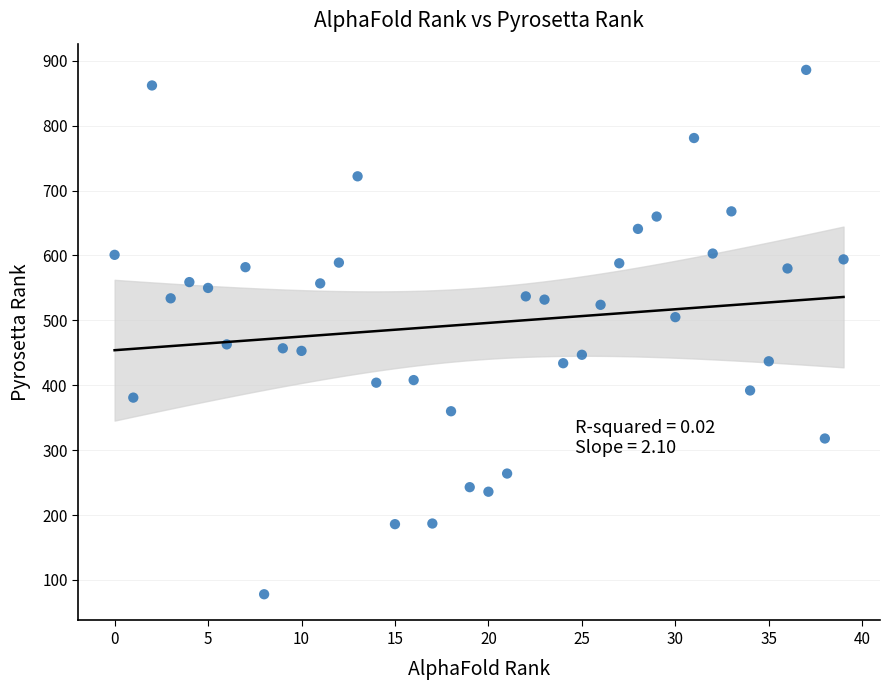

What is the range of Y values (max minus min)?

808